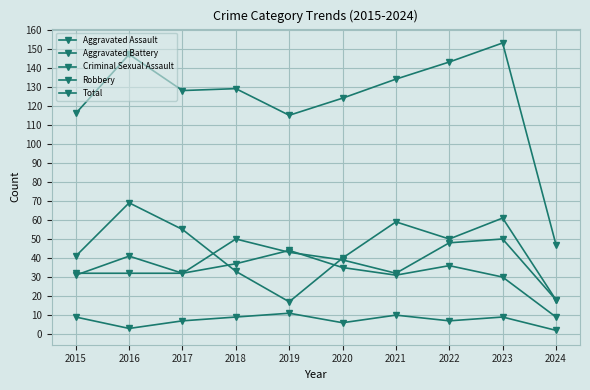

How many data points in Criminal Sexual Assault are less than 9?

5